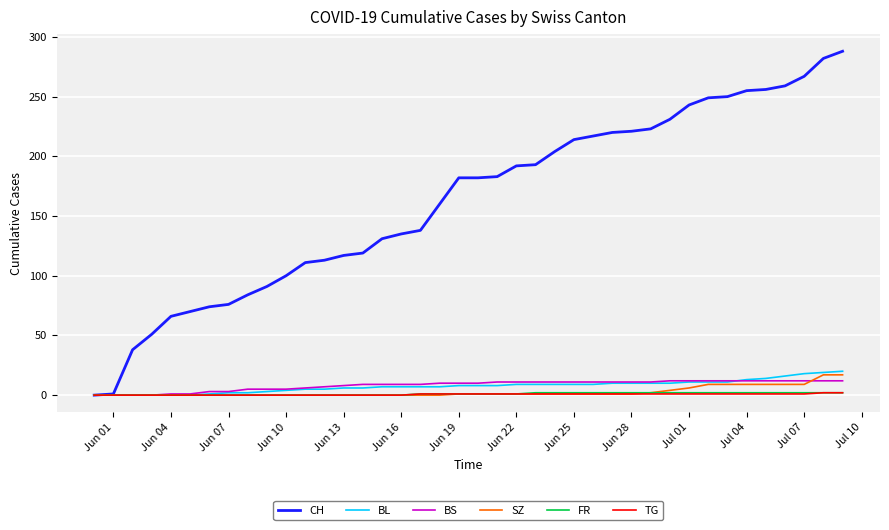

Which series has the widest spread of values?

CH